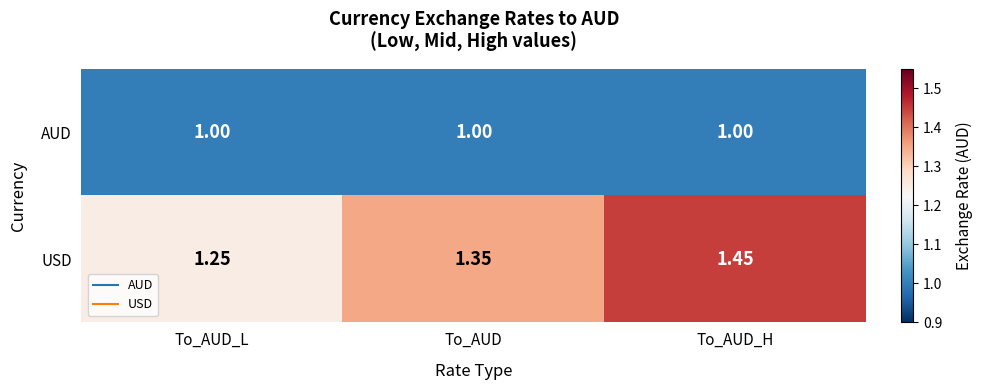

Which category has the highest value across all series?

To_AUD_H